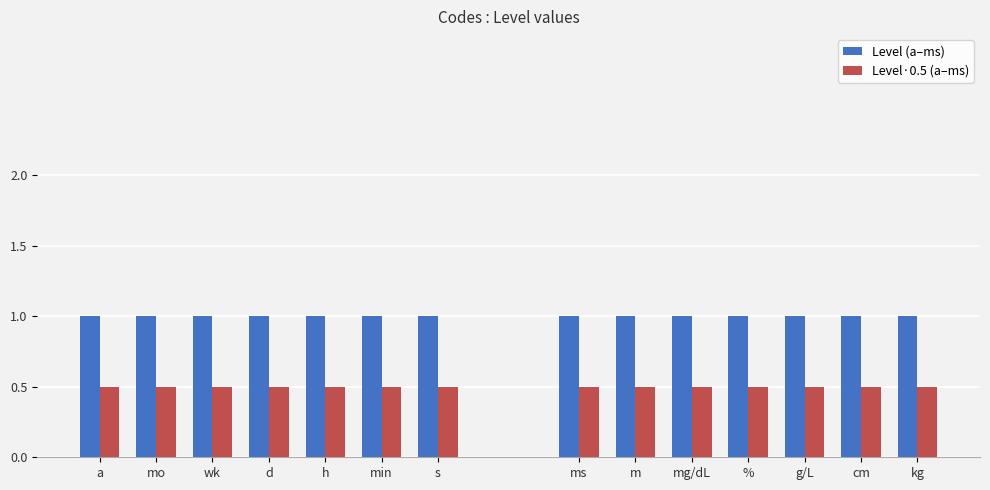

What is the sum of the Level (a–ms) values at min and wk?

2.0